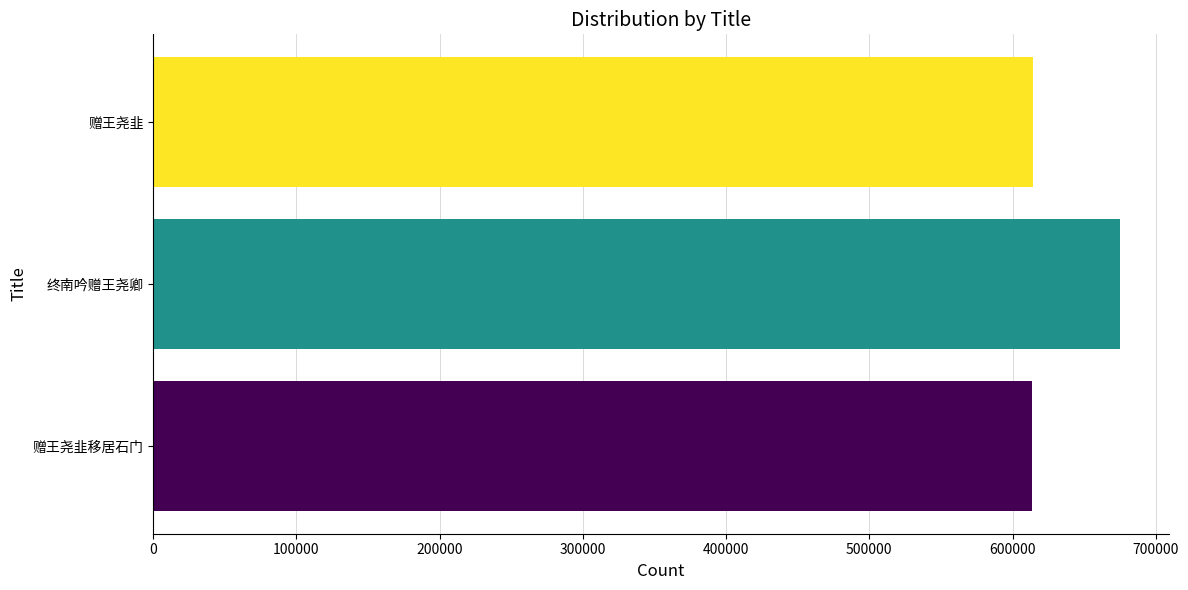

What is the maximum value shown in the chart?

675347